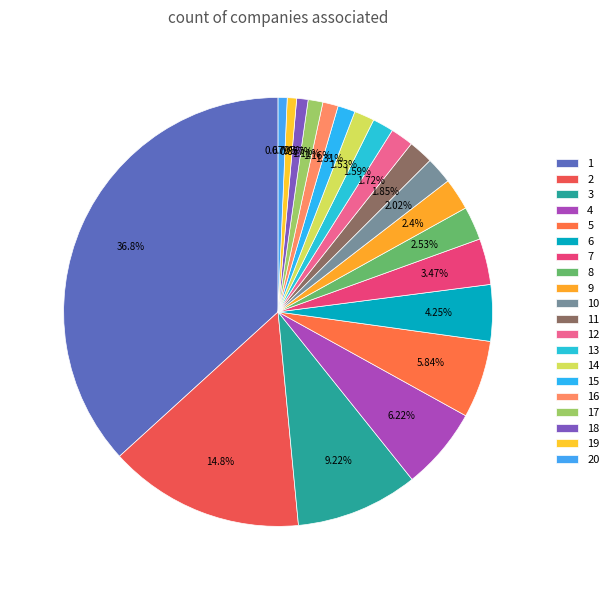

How many slices are in this pie chart?

20